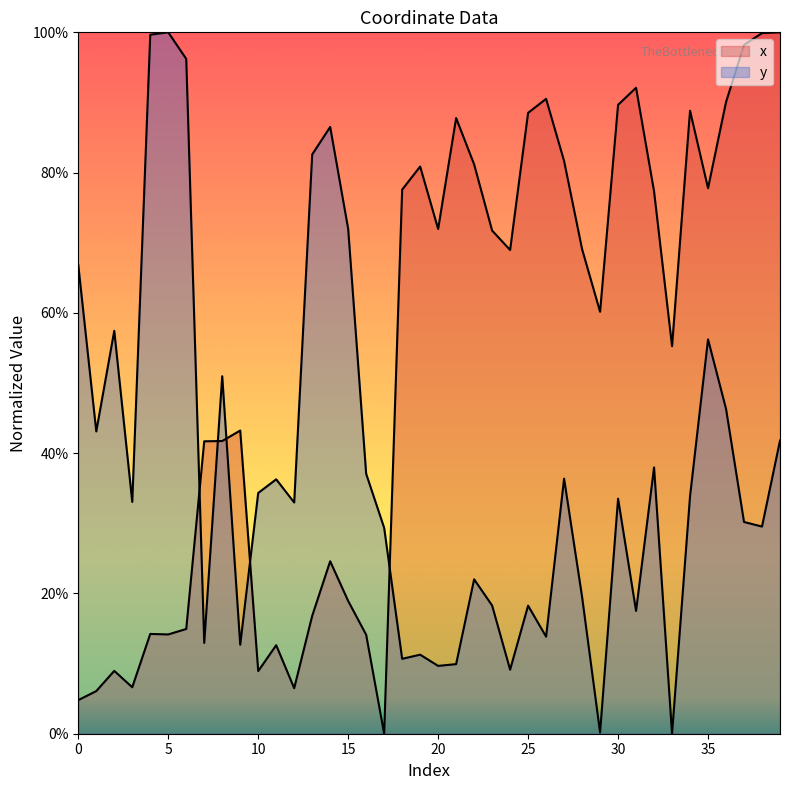

List the series in order of their peak value, lowest first.

x, y